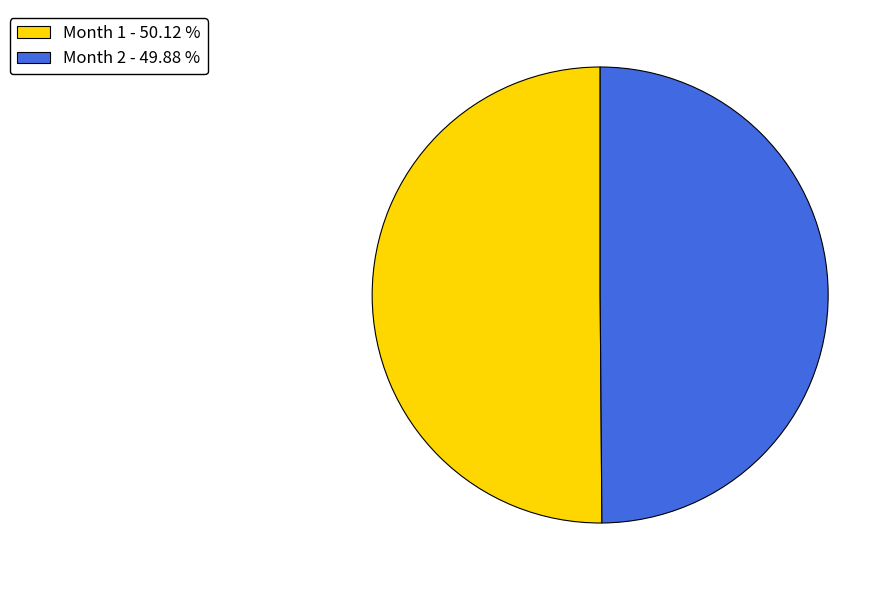

Is the sum of Month 2 - 49.88 % and Month 1 - 50.12 % greater than half?

Yes